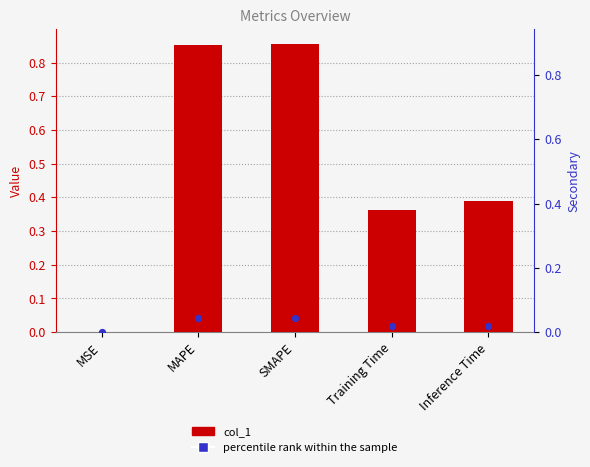

At which category is the sum across all series the highest?

SMAPE